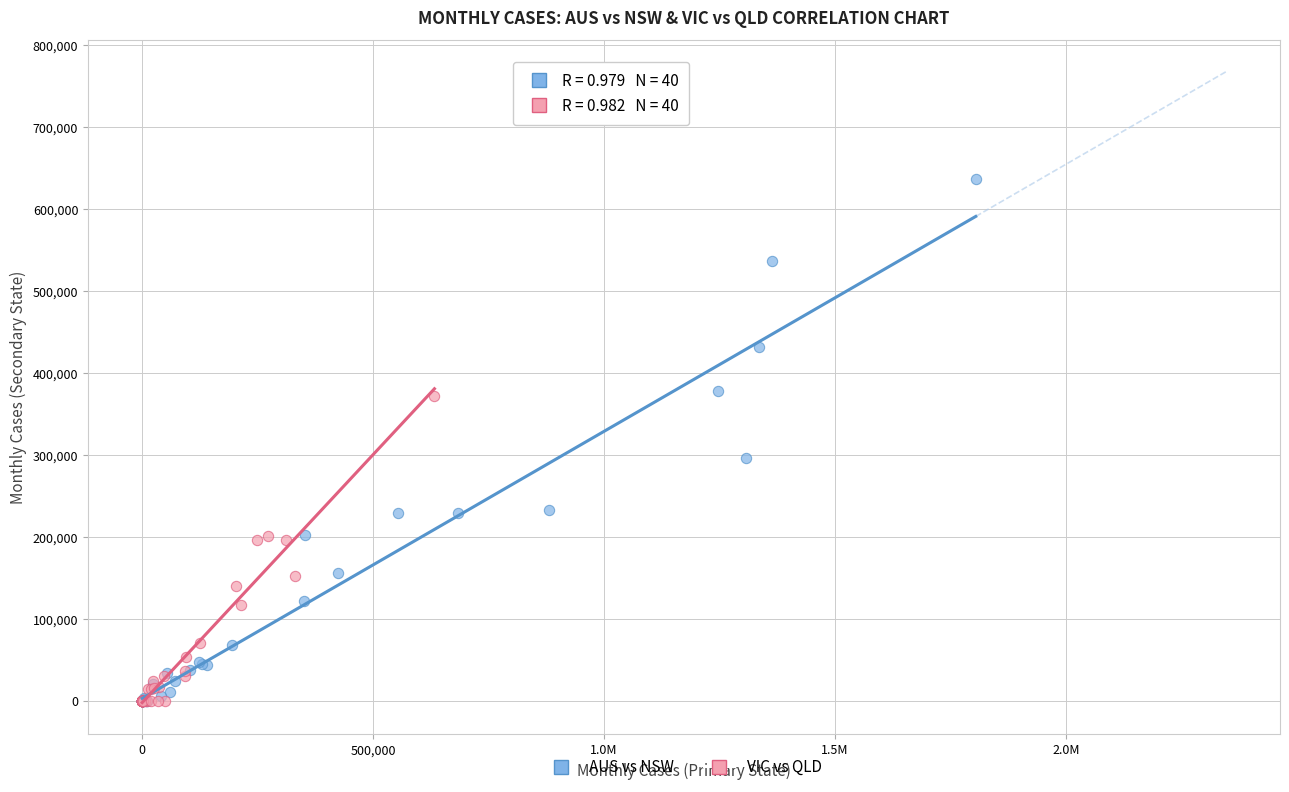

What are all the series names shown in the legend?

AUS vs NSW, VIC vs QLD